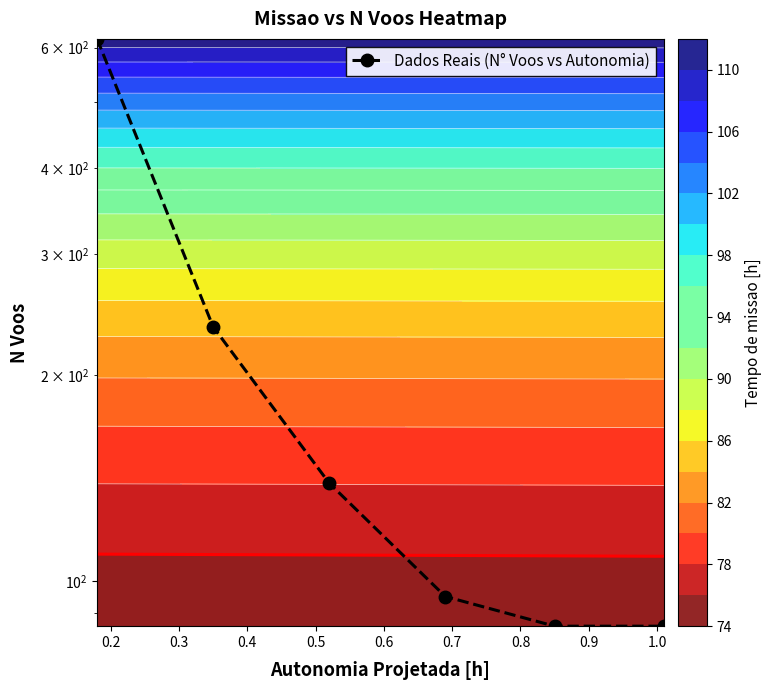

How many data points does each series have?

6